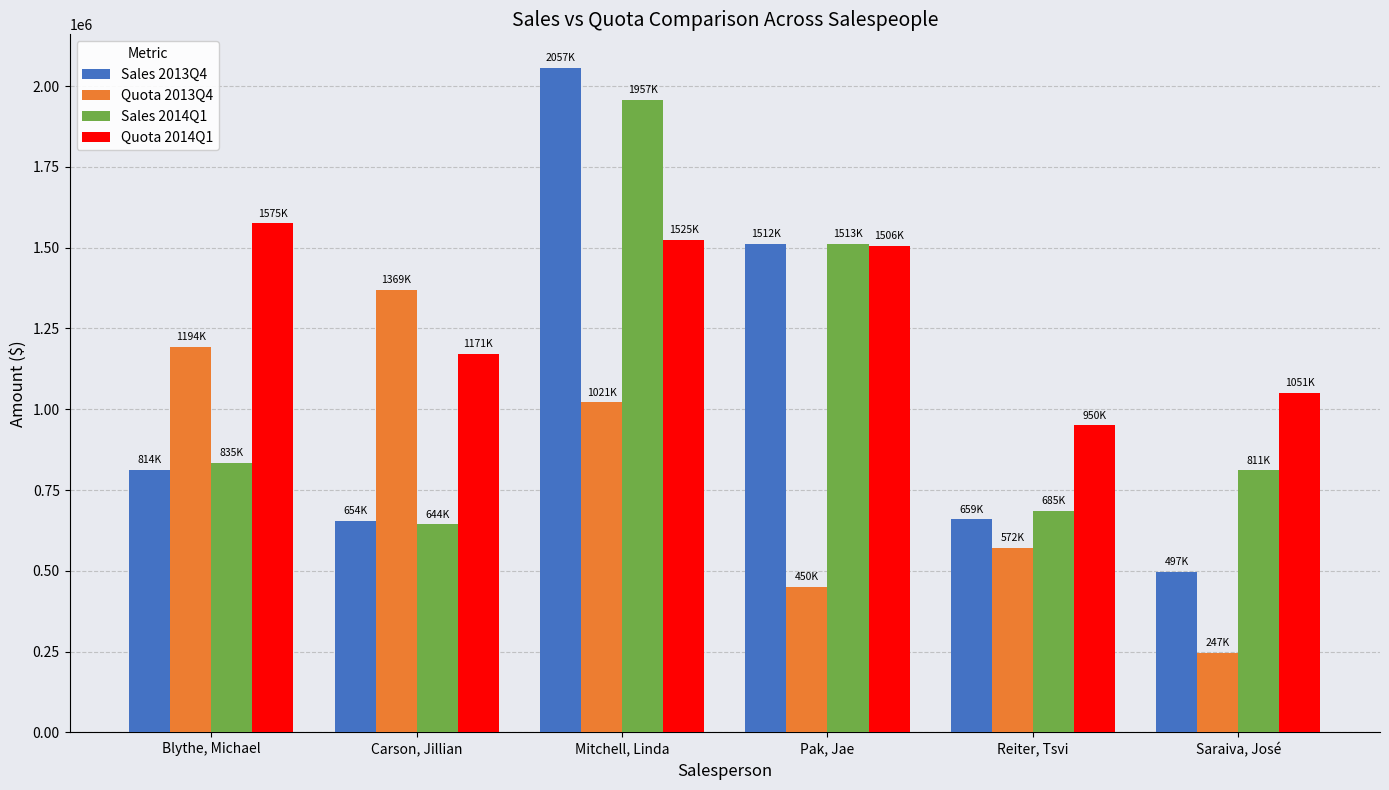

Is it true that Quota 2014Q1 equals 1051000.0 at Saraiva, José?

True